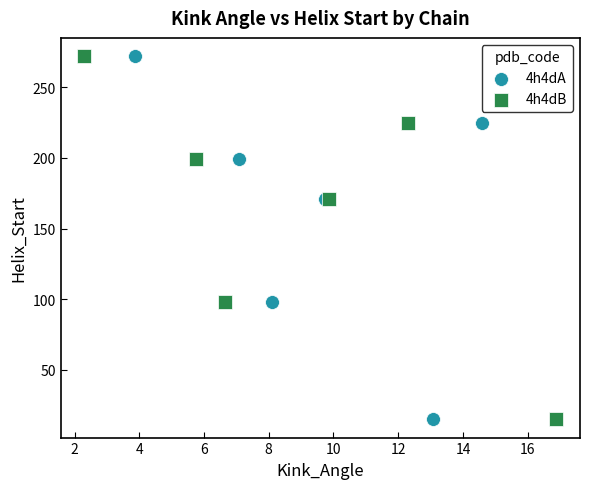

What are all the series names shown in the legend?

4h4dA, 4h4dB